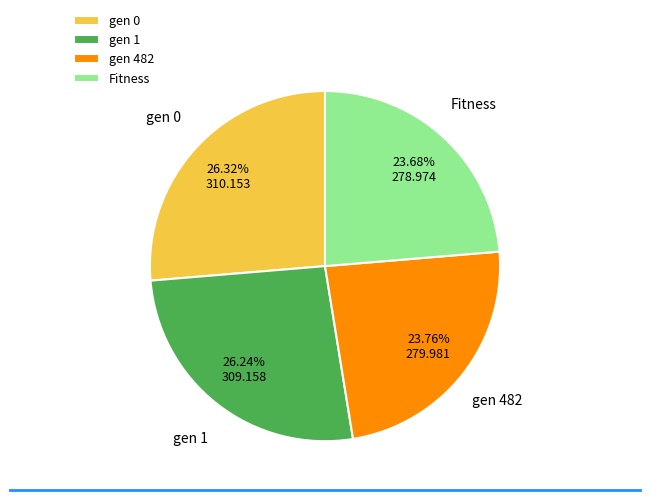

Count the number of slices in the pie.

4